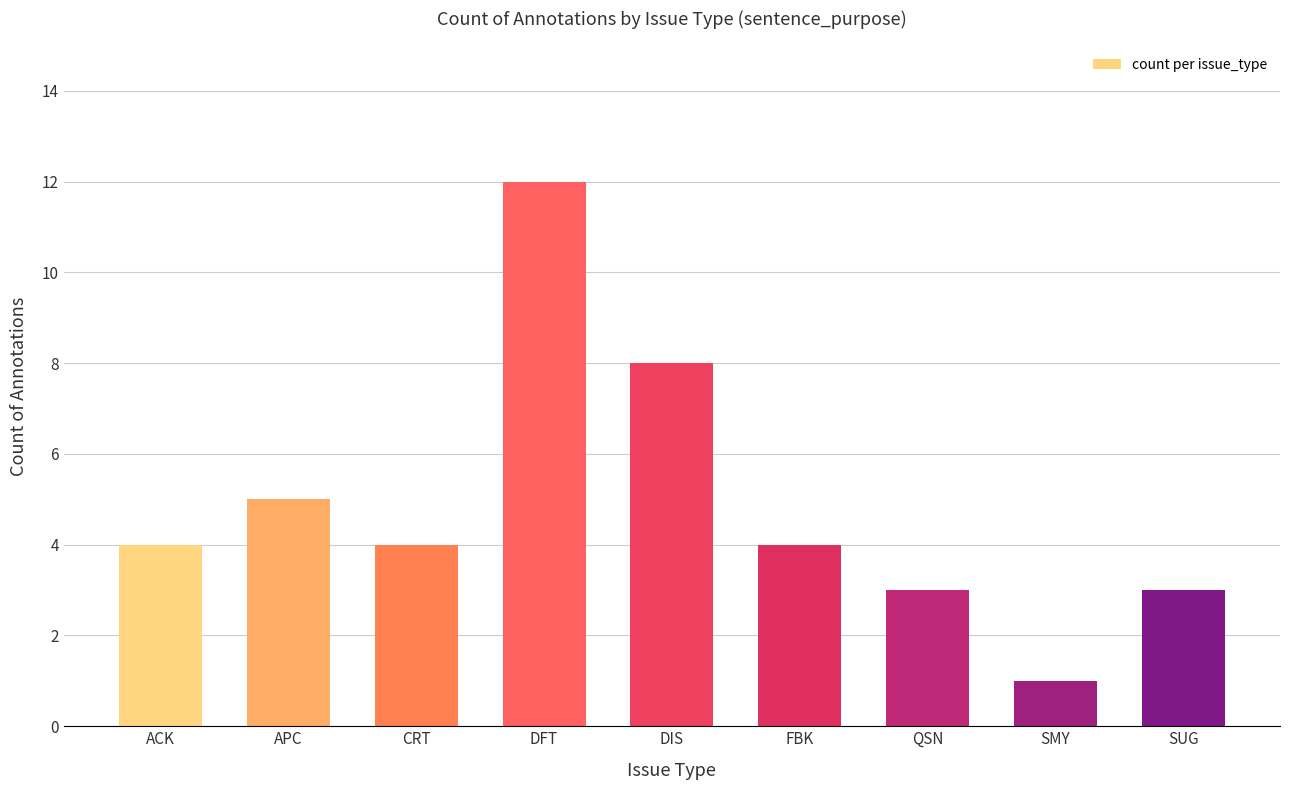

Is it true that the value at APC is 5?

True